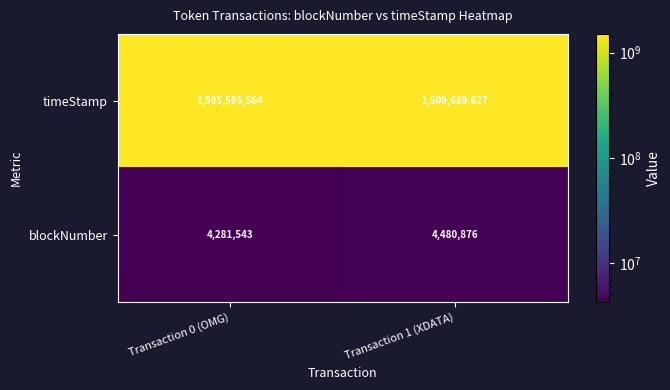

Reading left to right, transcribe all the data shown in this chart.

timeStamp: Transaction 0 (OMG)=1505595564	Transaction 1 (XDATA)=1509689627
blockNumber: Transaction 0 (OMG)=4281543	Transaction 1 (XDATA)=4480876